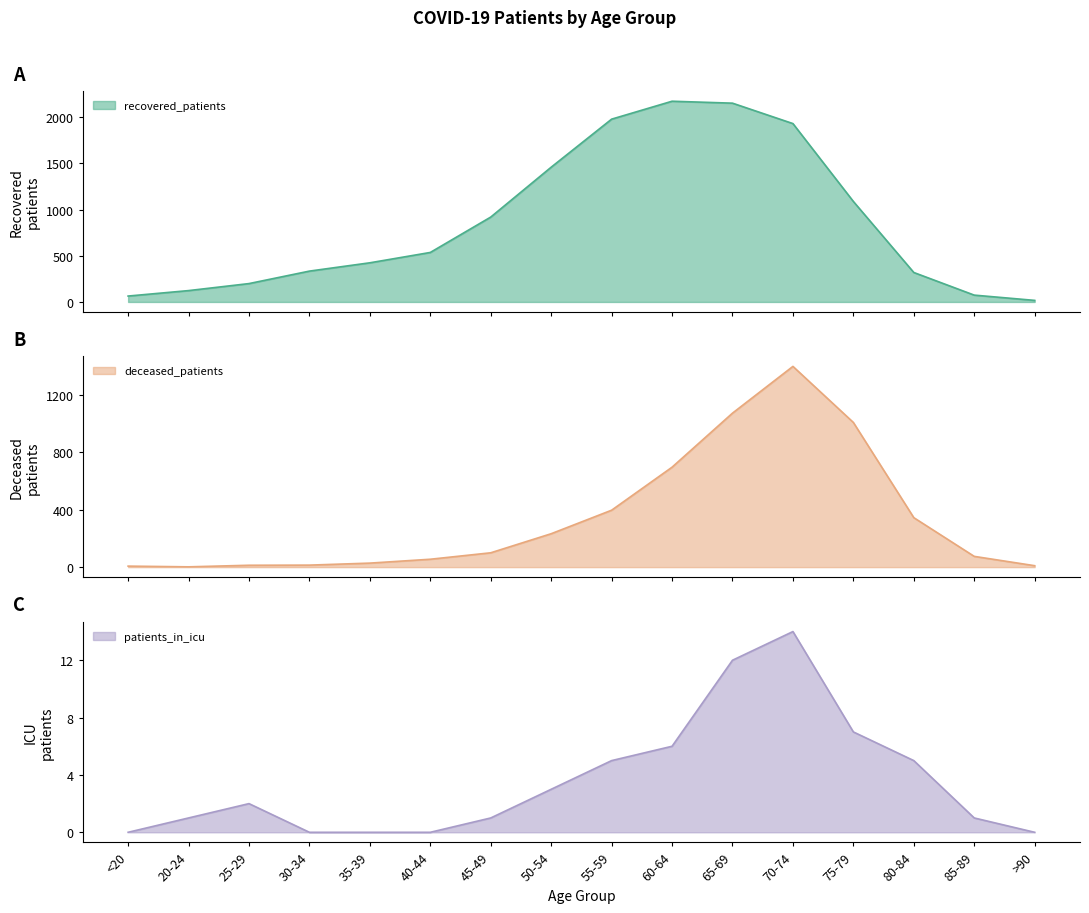

What is the difference between the deceased_patients values at <20 and 25-29?

6